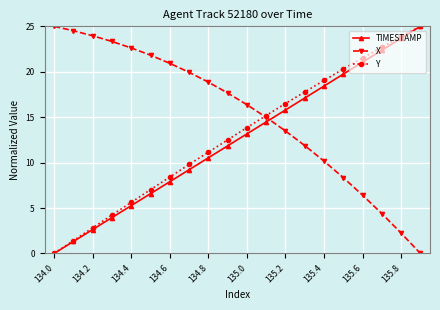

Which series has the largest total across all categories?

X